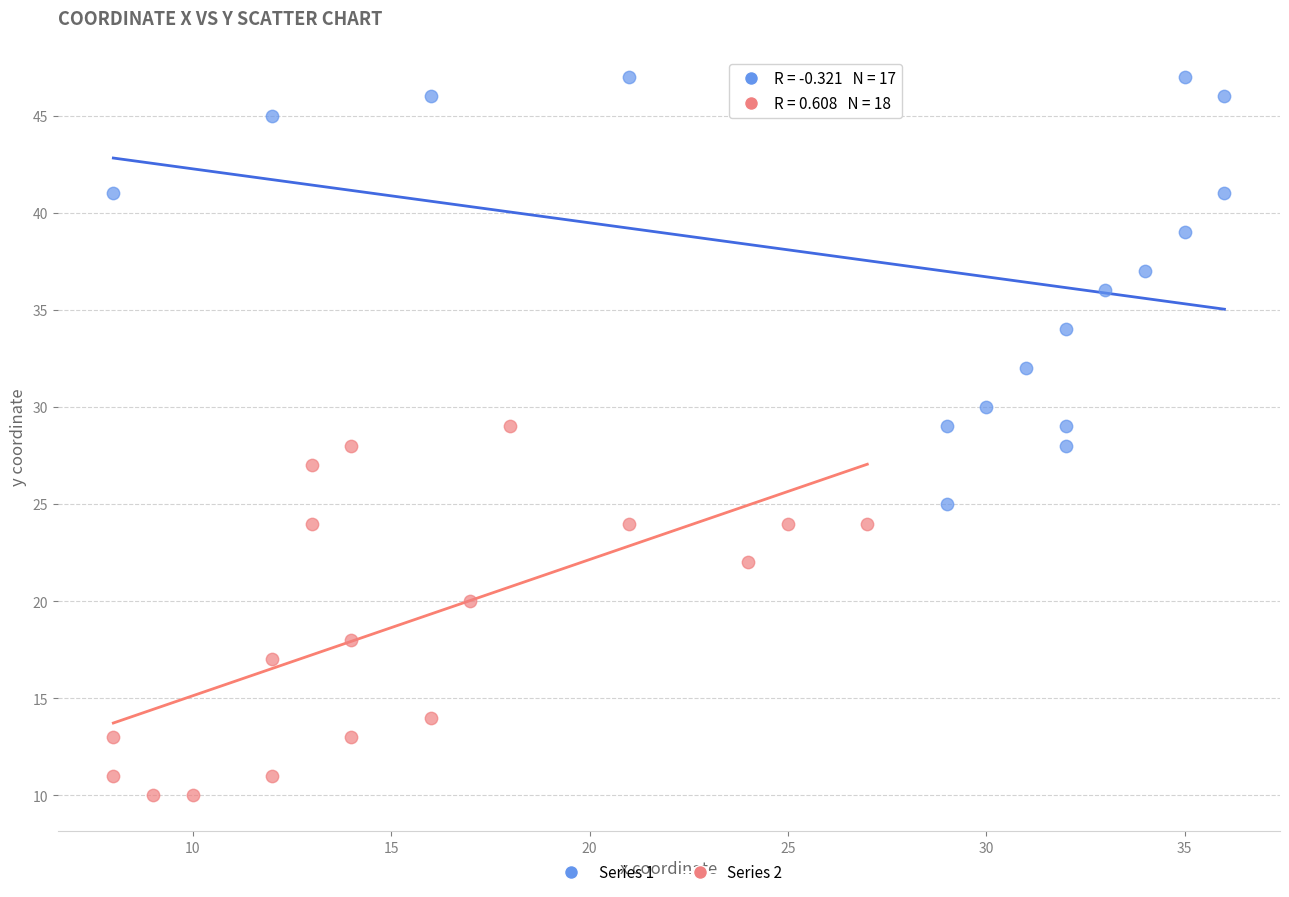

Which series reaches the maximum Y coordinate?

Series 1